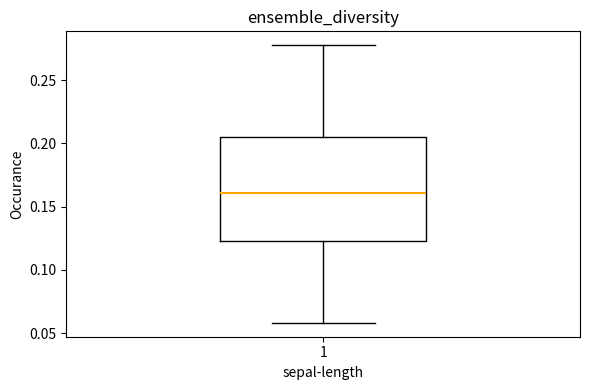

Where is the lower edge of the box at x = 1 on the y-axis? The values are not printed on the chart, so give them approximately, as read against the axis.

0.125